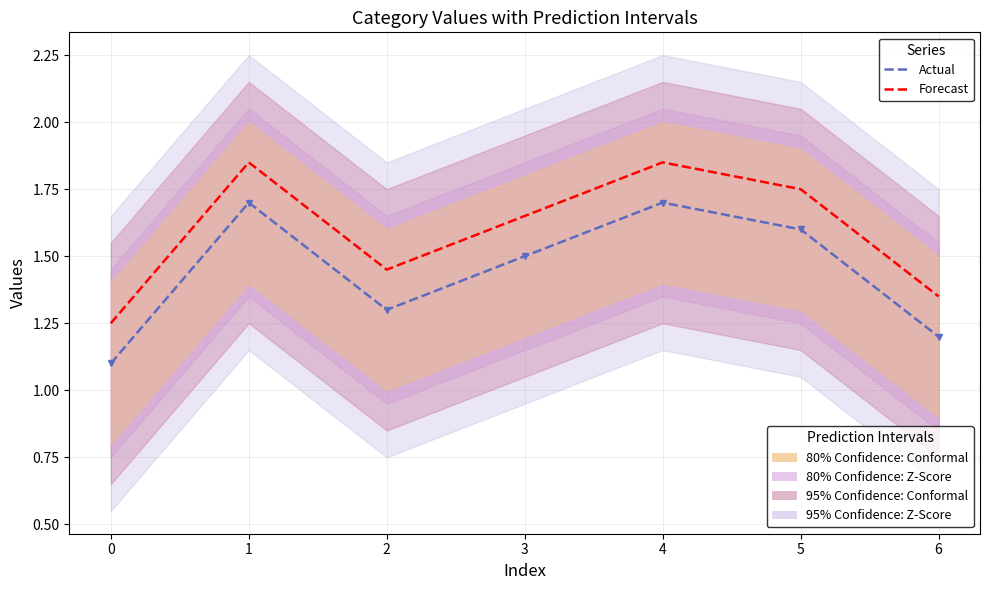

Count the number of categories in the chart.

7